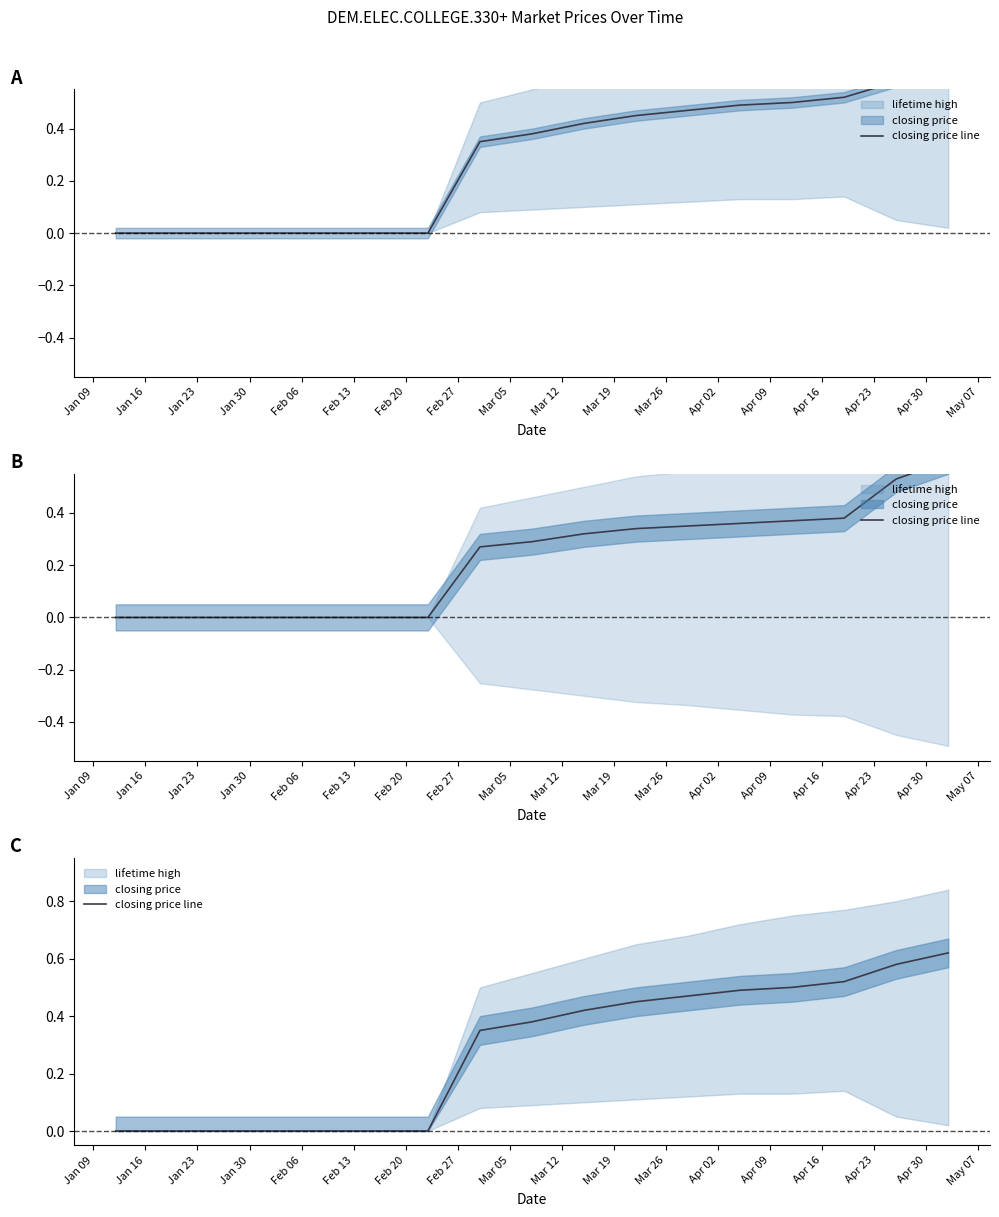

What is the difference between the maximum and minimum values?

0.6